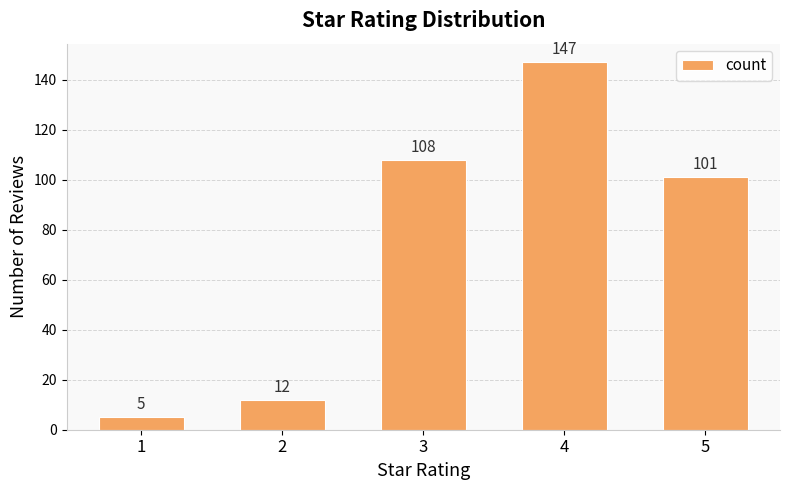

What is the average value?

75